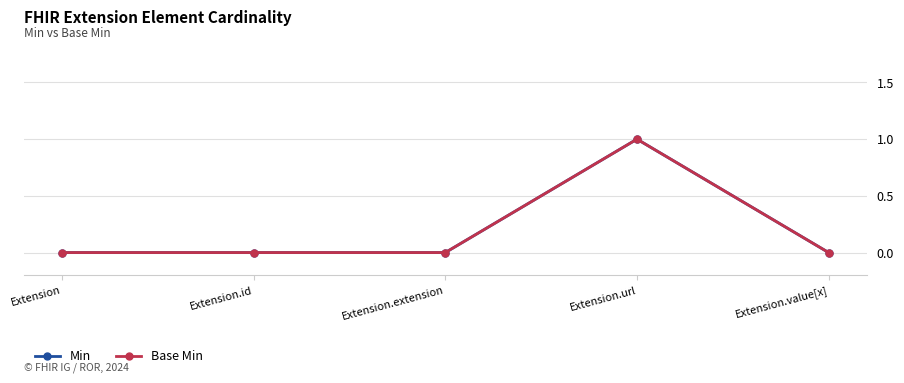

Does the chart have visible grid lines?

Yes